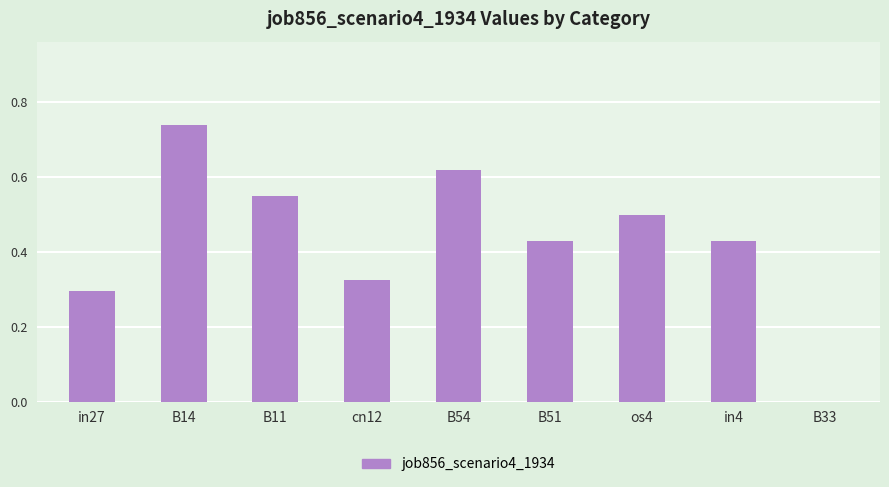

Are the bars horizontal?

No